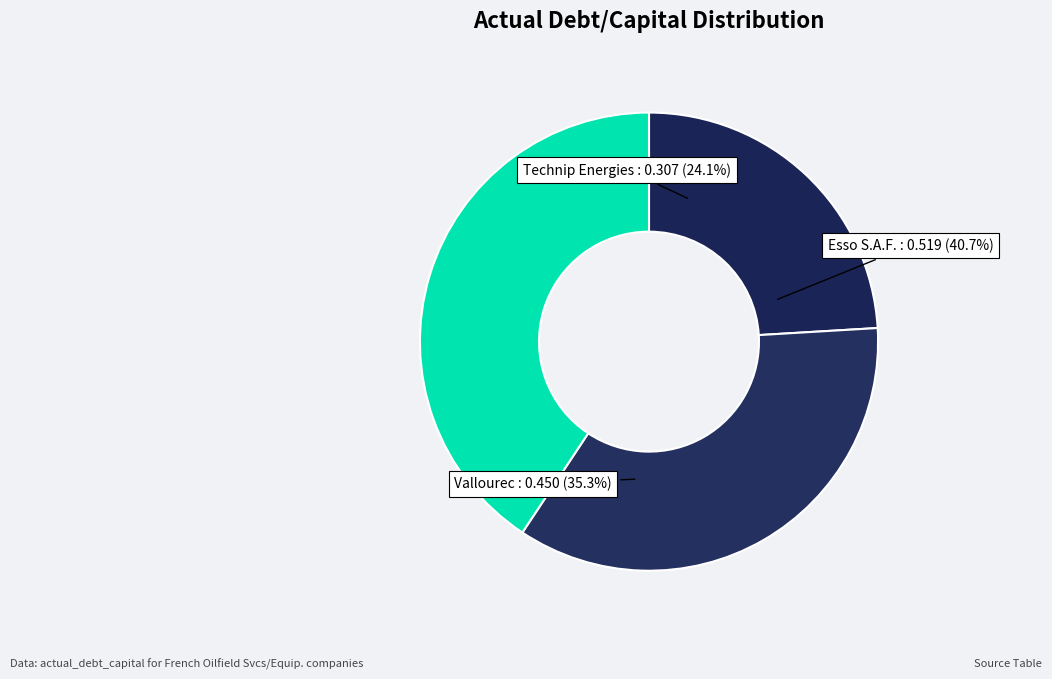

To the nearest percent, what percentage of the pie is Esso S.A.F. (ENXTPA:ES)?

41%